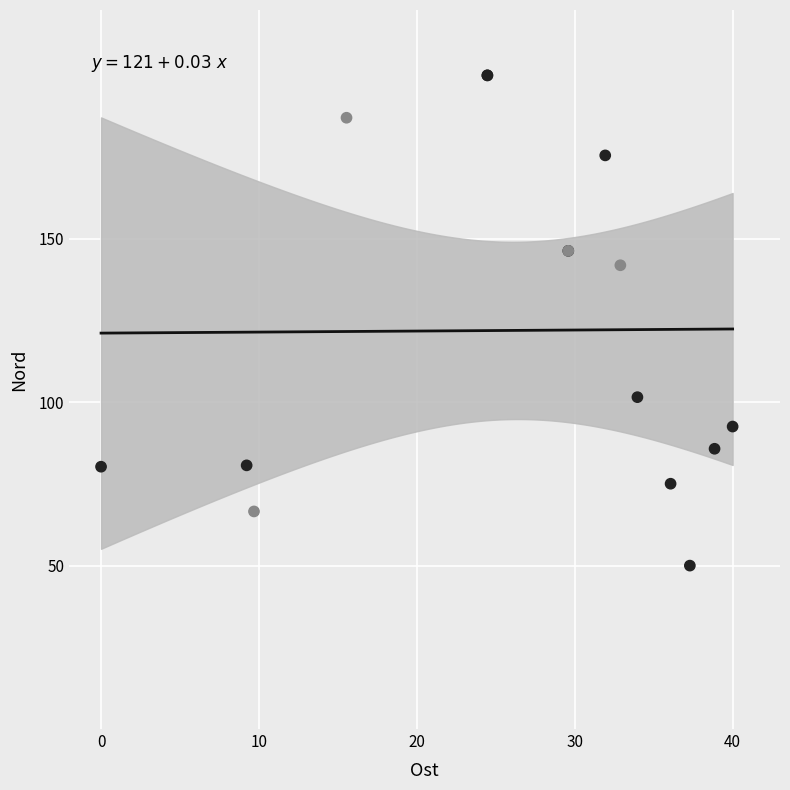

What Y value in the scatter plot is closest to 125?

141.9